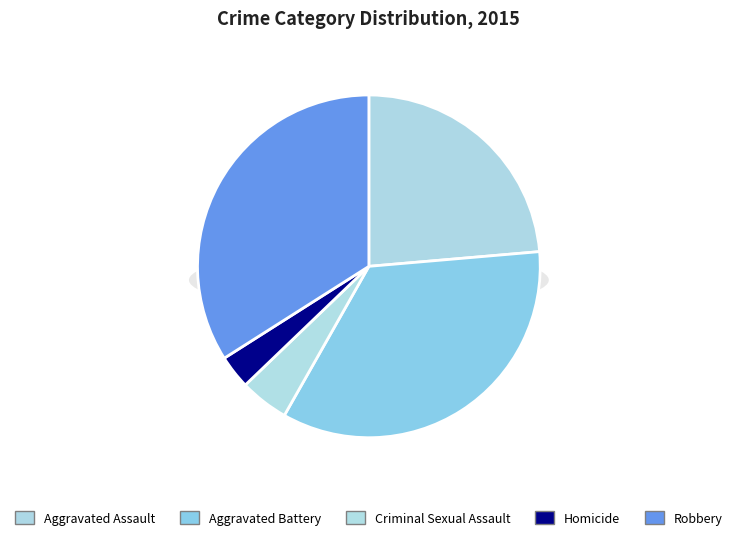

Which category has the smallest portion of the pie?

Homicide